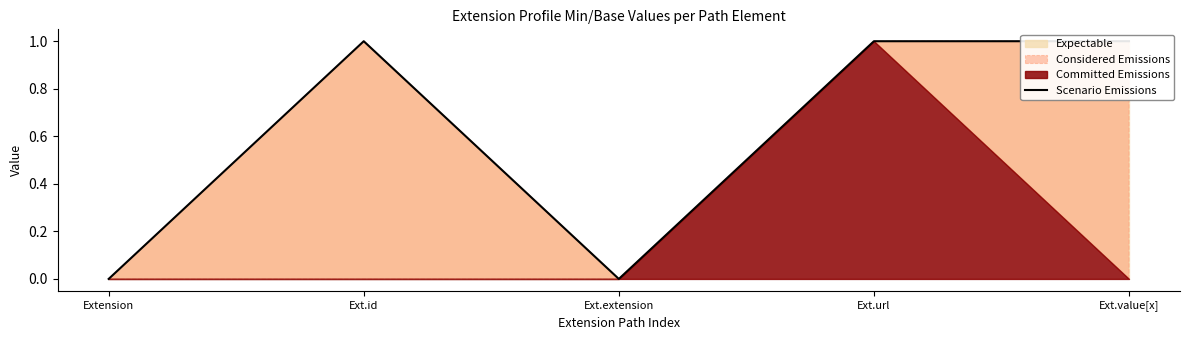

What is the label of the 2nd point from the right?

Ext.url